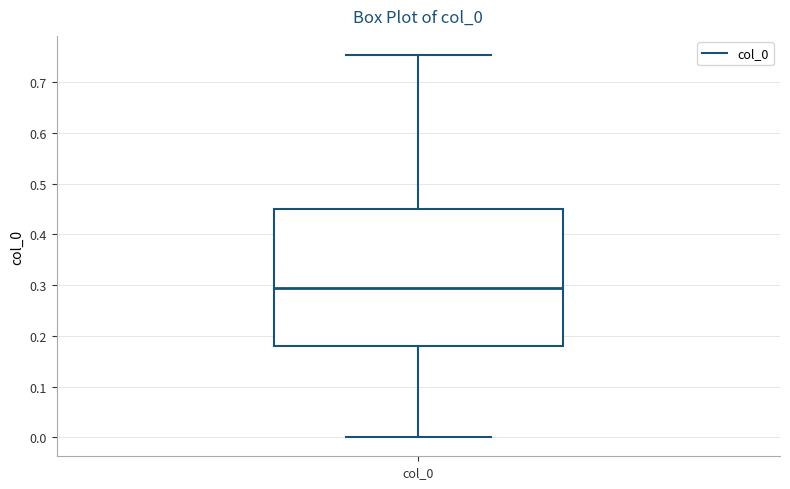

Transcribe this box plot: give where the median line is, the range the box spans, and where the two whiskers end, as read against the y-axis. The values are not printed on the chart, so give them approximately, as read against the axis.

median 0.29, box 0.18 to 0.45, whiskers 0.00 to 0.75